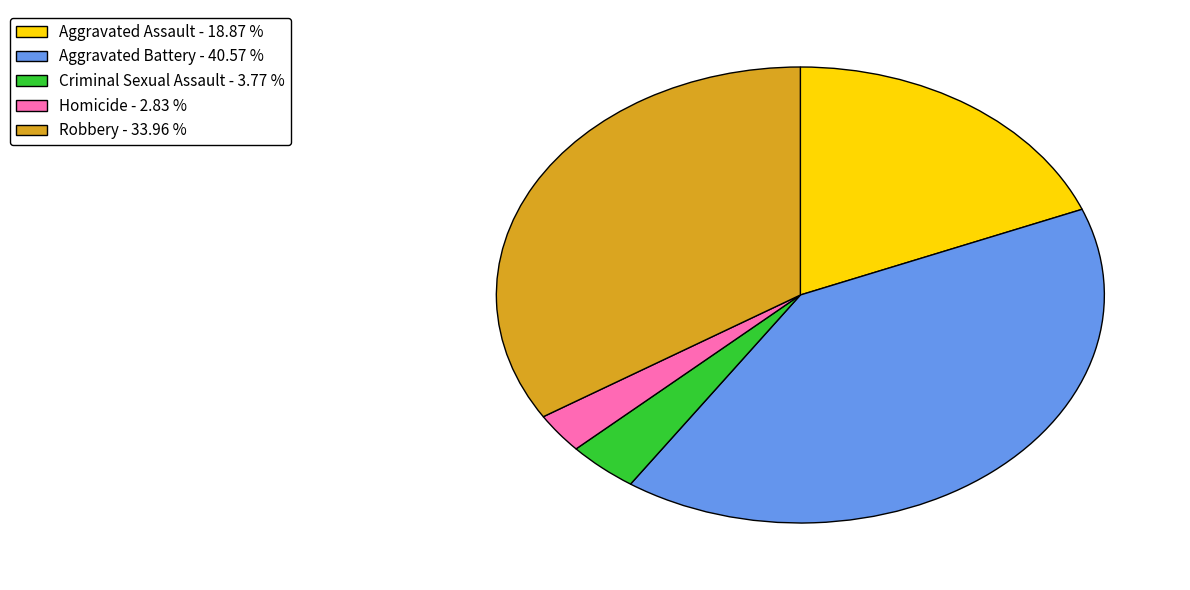

Does Aggravated Assault account for over 50% of the chart?

No